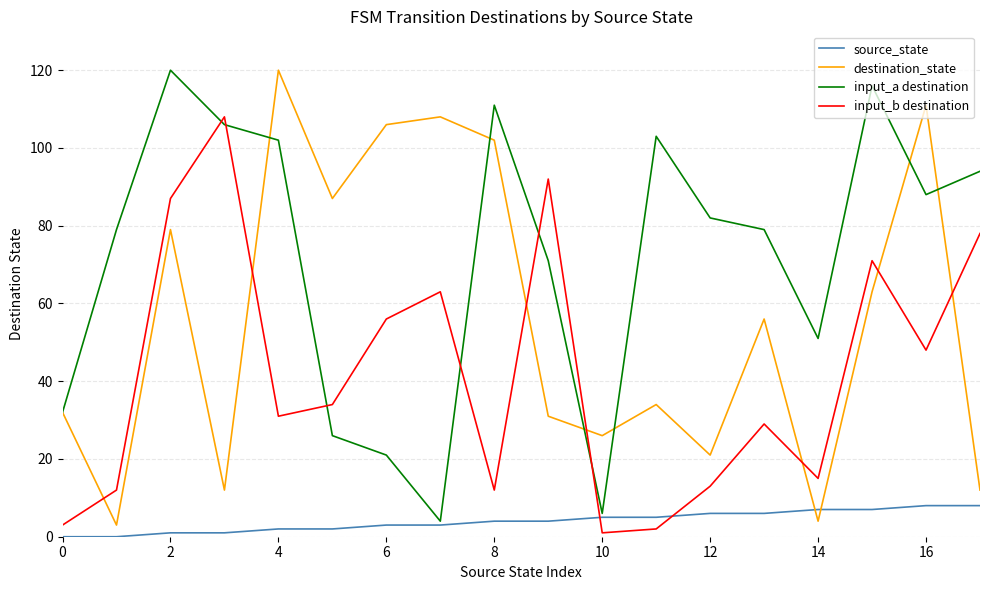

What is the highest value of the destination_state series?

120